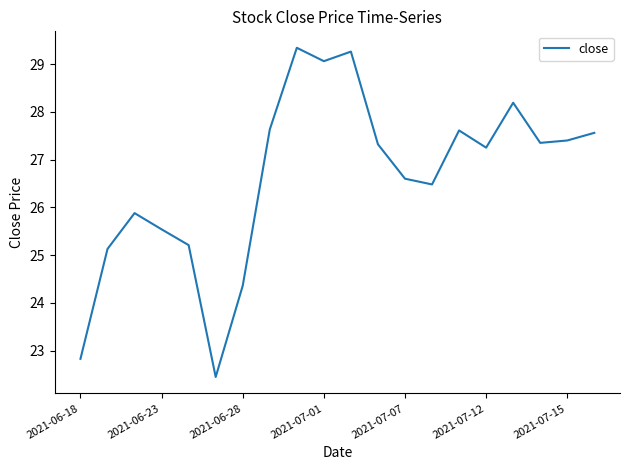

Does the chart display data point markers on the line(s)?

No